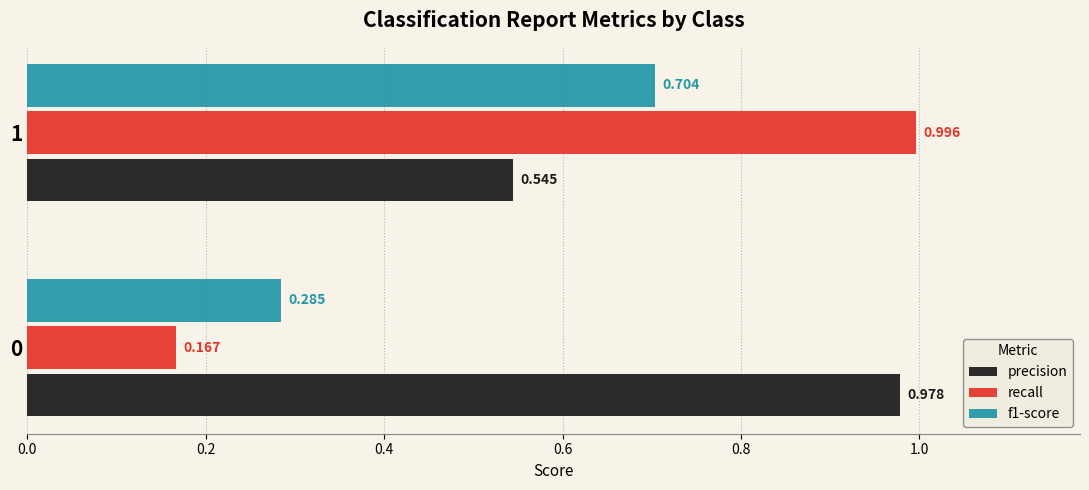

Which series has the largest range (max minus min)?

recall